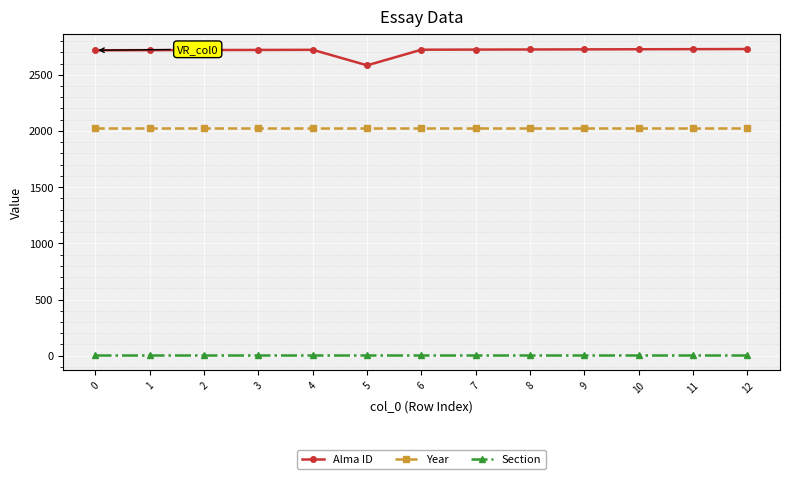

What is the sum of all Section values?

65